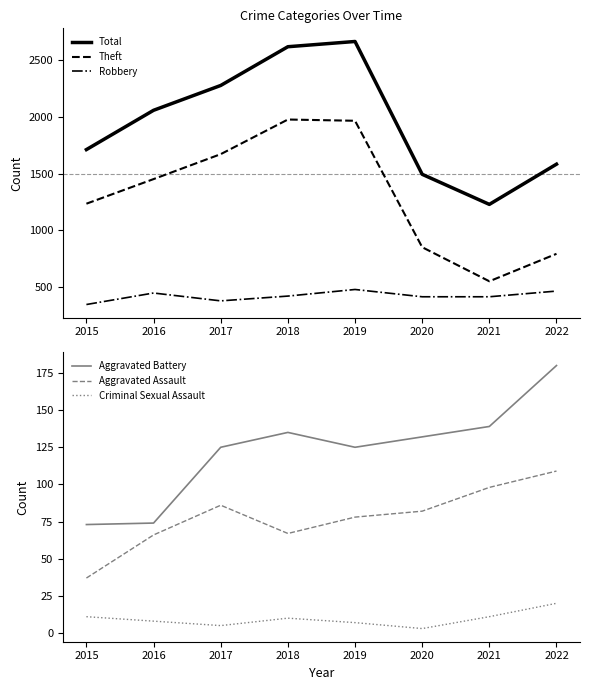

What is the sum of the Aggravated Assault values at 2020 and 2022?

191